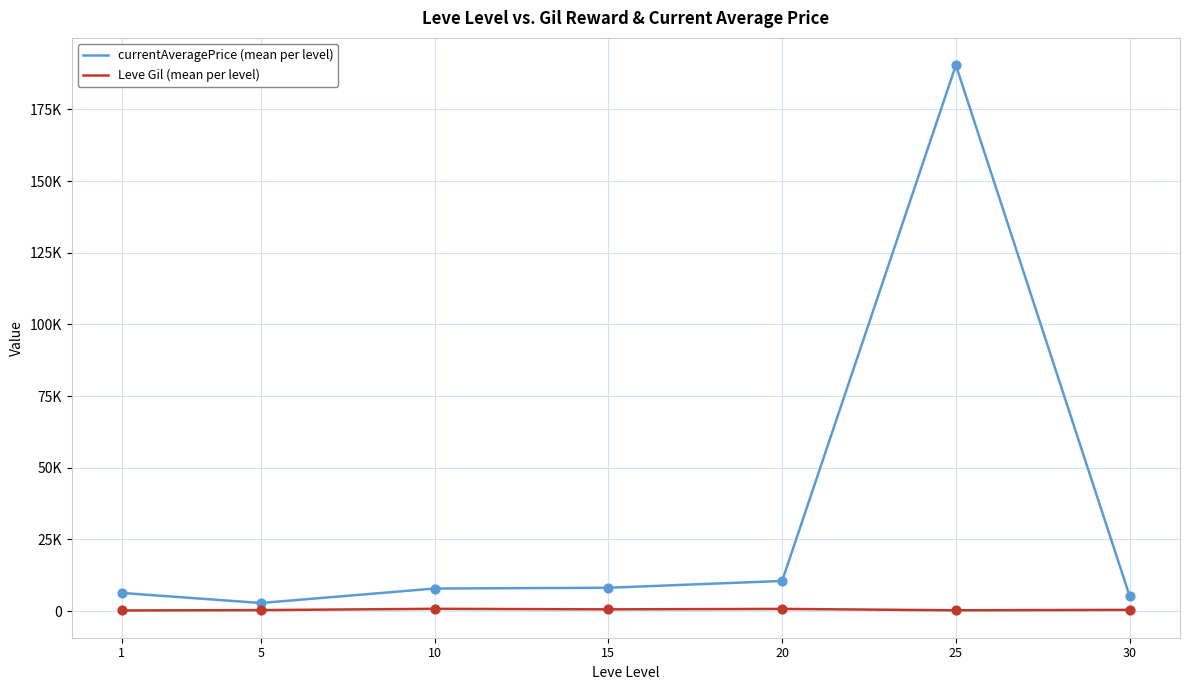

Is this an area chart (filled region under the line)?

No